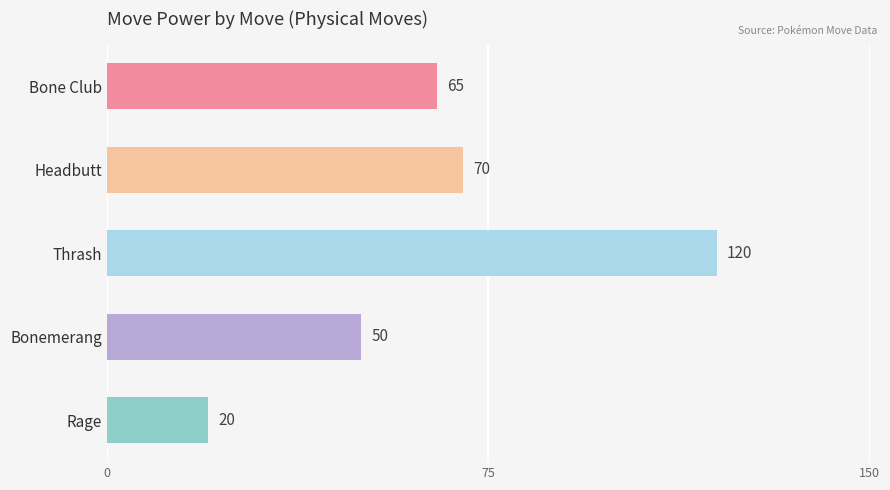

At which category does the chart reach its minimum across all series?

Rage